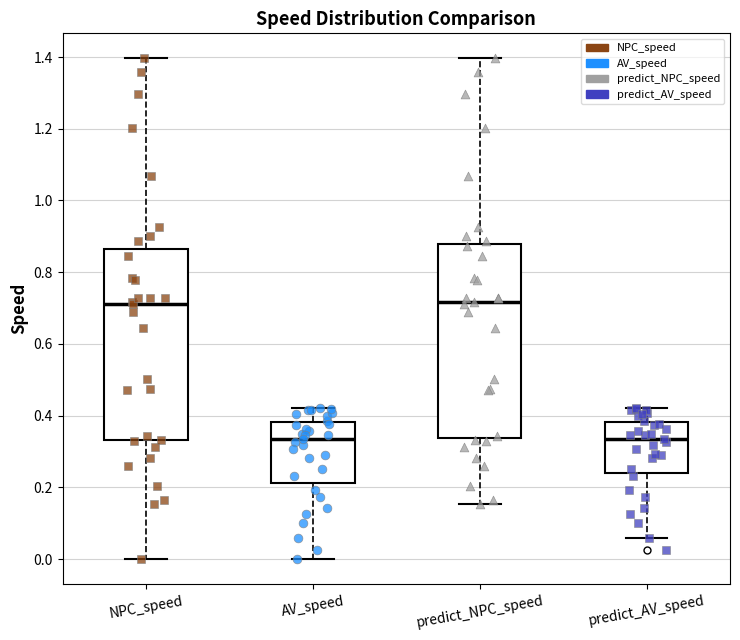

Where does the median line of the box for predict_AV_speed sit on the y-axis? The values are not printed on the chart, so give them approximately, as read against the axis.

0.34